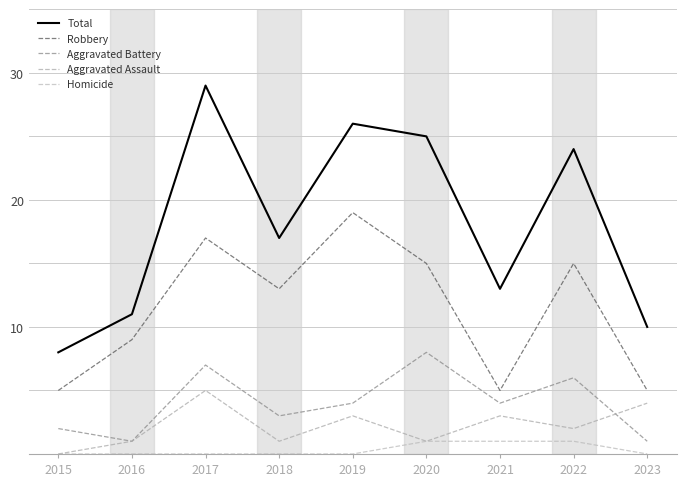

What is the difference between the second highest and minimum values in the Aggravated Battery series?

6